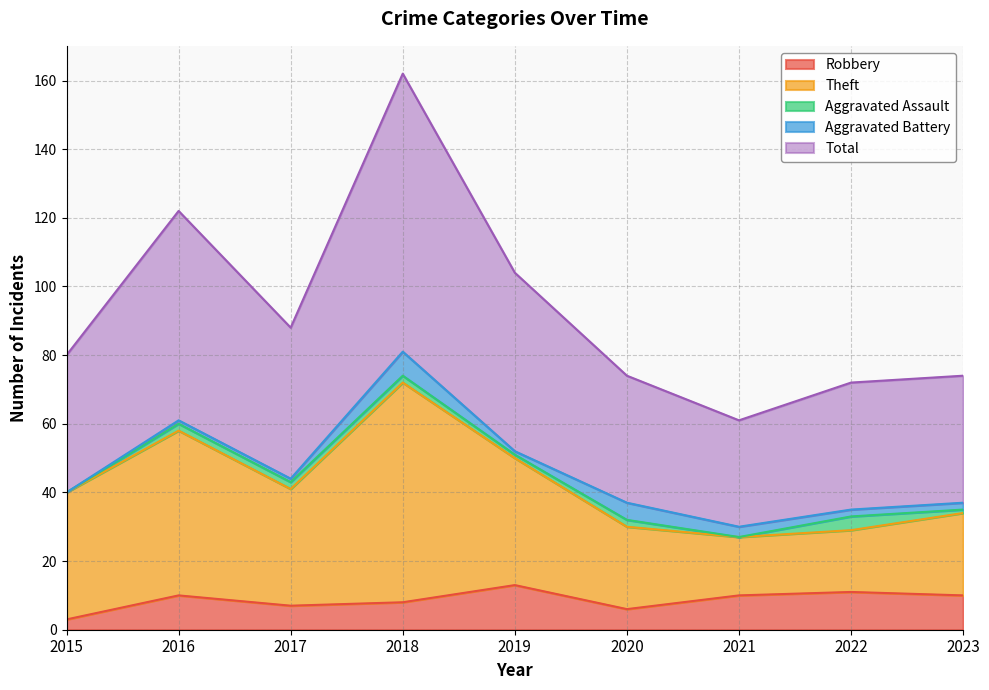

What is the highest value of the Robbery series?

13